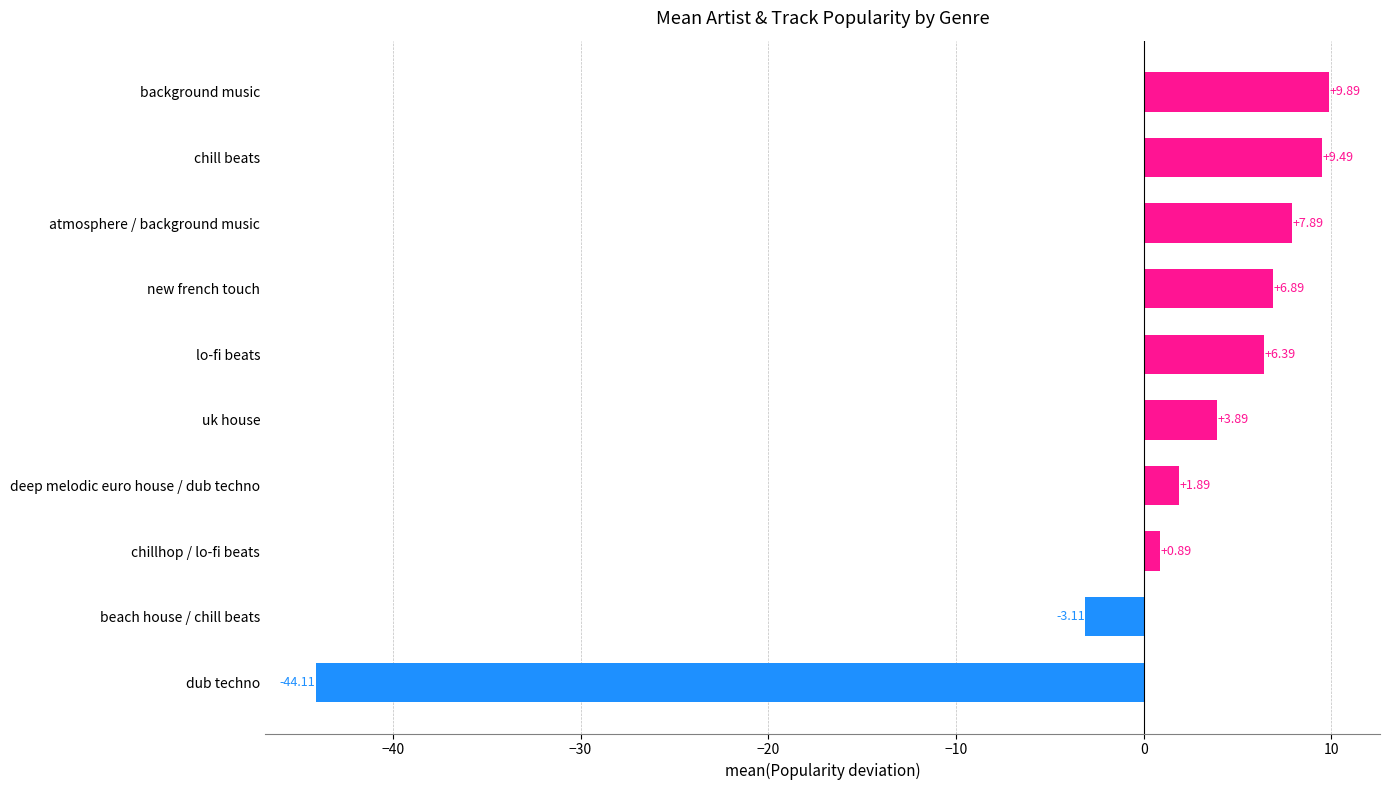

Which category has the highest value across all series?

background music